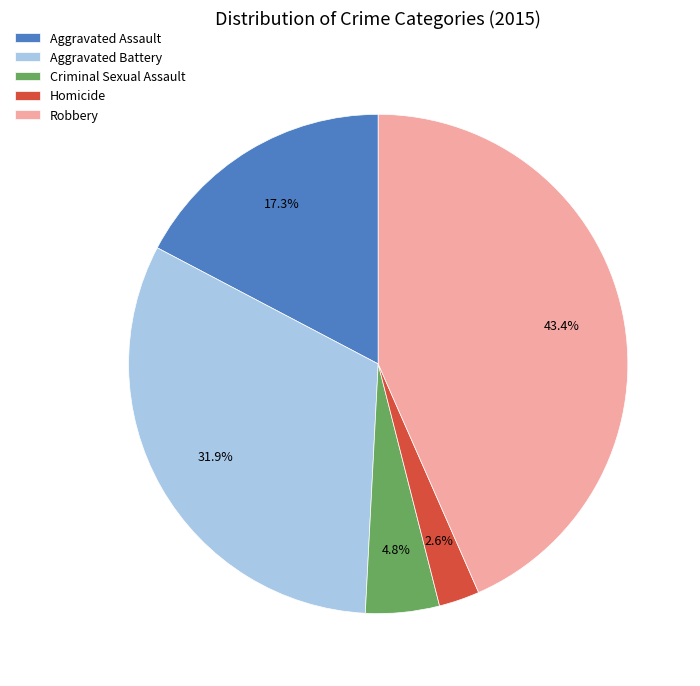

Is the sum of Aggravated Assault and Criminal Sexual Assault greater than half?

No